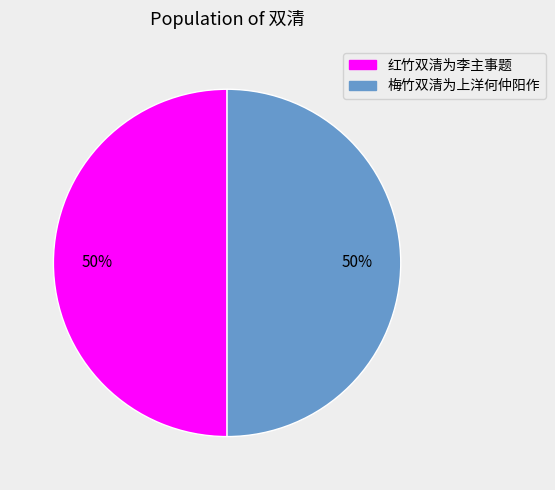

The 红竹双清为李主事题 slice represents 65% of the pie. True or false?

False